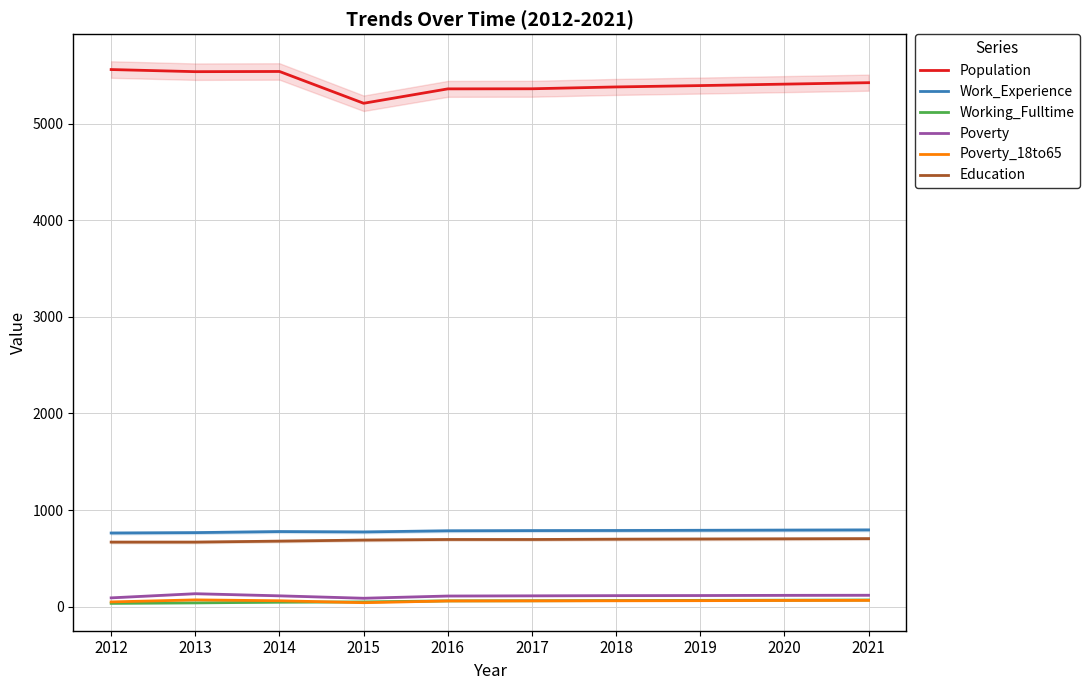

True or false: Population and Poverty_18to65 cross at least once.

False